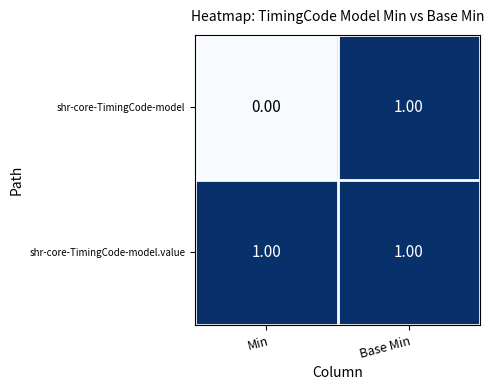

At Min, list the series in order from largest to smallest.

shr-core-TimingCode-model.value, shr-core-TimingCode-model